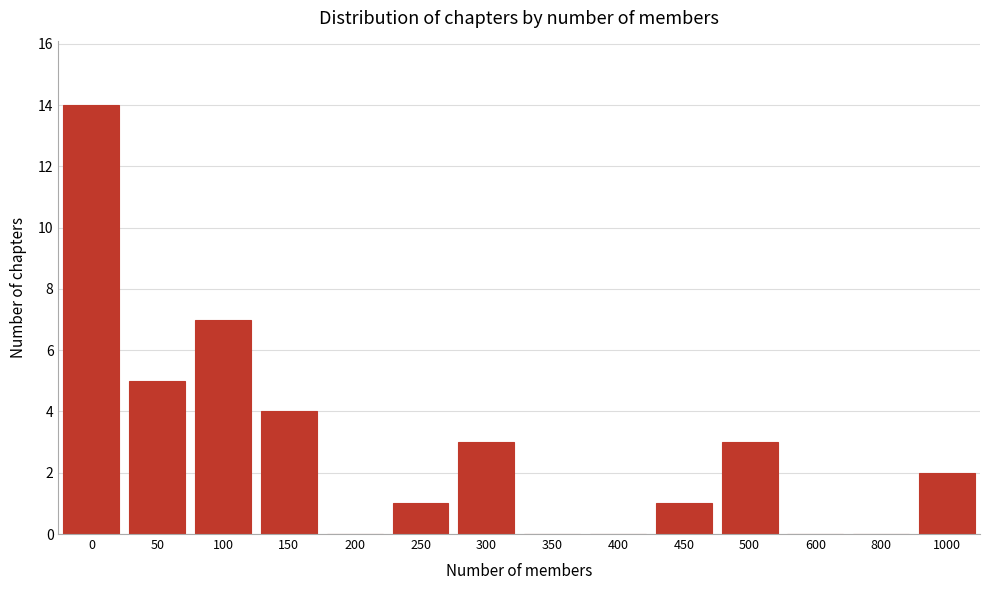

Reading left to right, extract all data points from this chart.

0=14	50=5	100=7	150=4	200=0	250=1	300=3	350=0	400=0	450=1	500=3	600=0	800=0	1000=2